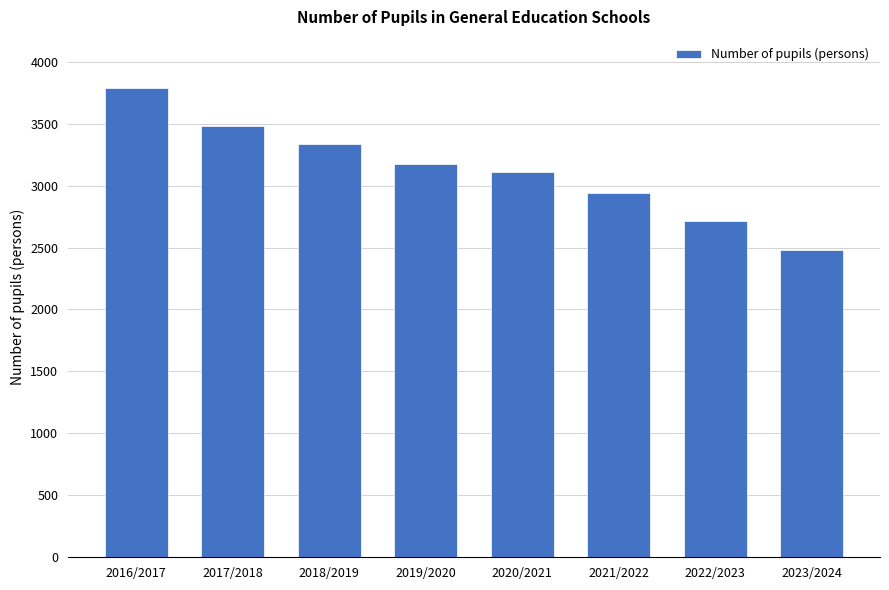

What is the ratio of the value at 2021/2022 to the value at 2020/2021?

0.9